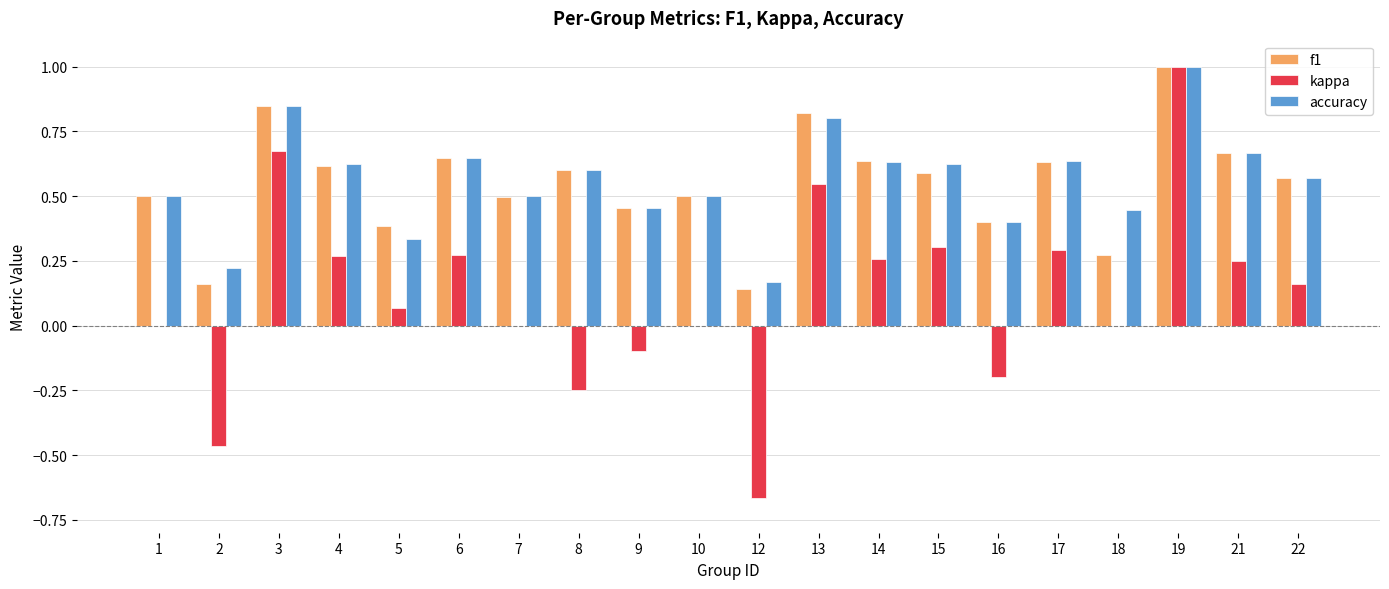

The accuracy series shows 0.8 at 9. True or false?

False